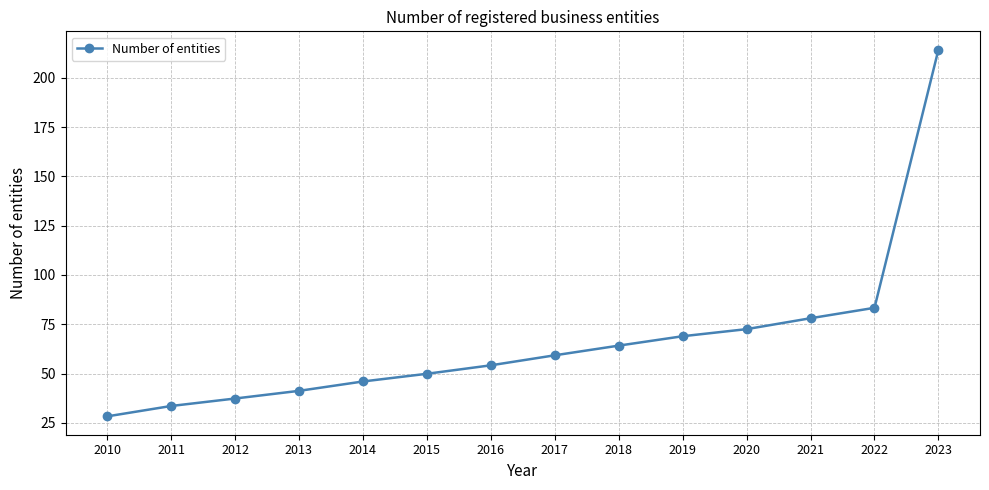

True or false: there are more than 1 points higher than both neighbors.

False